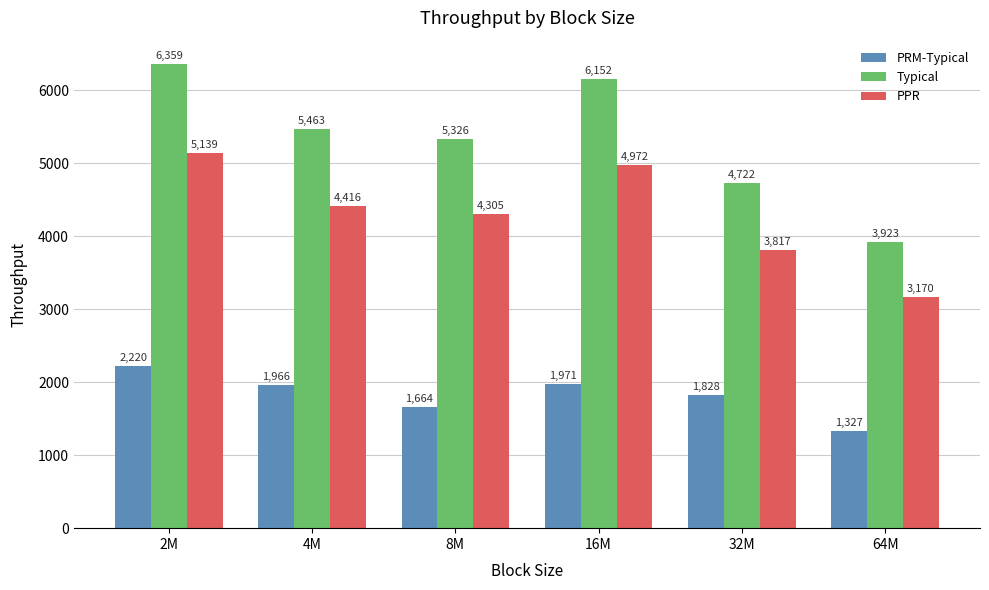

The PRM-Typical series shows 437.9 at 64M. True or false?

False